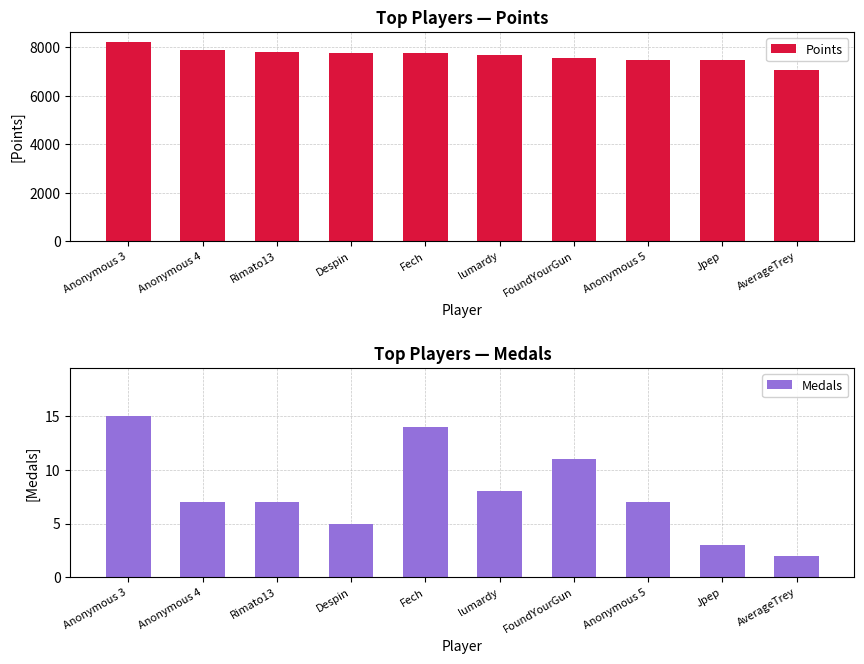

Is it true that Points equals 2023 at Despin?

False